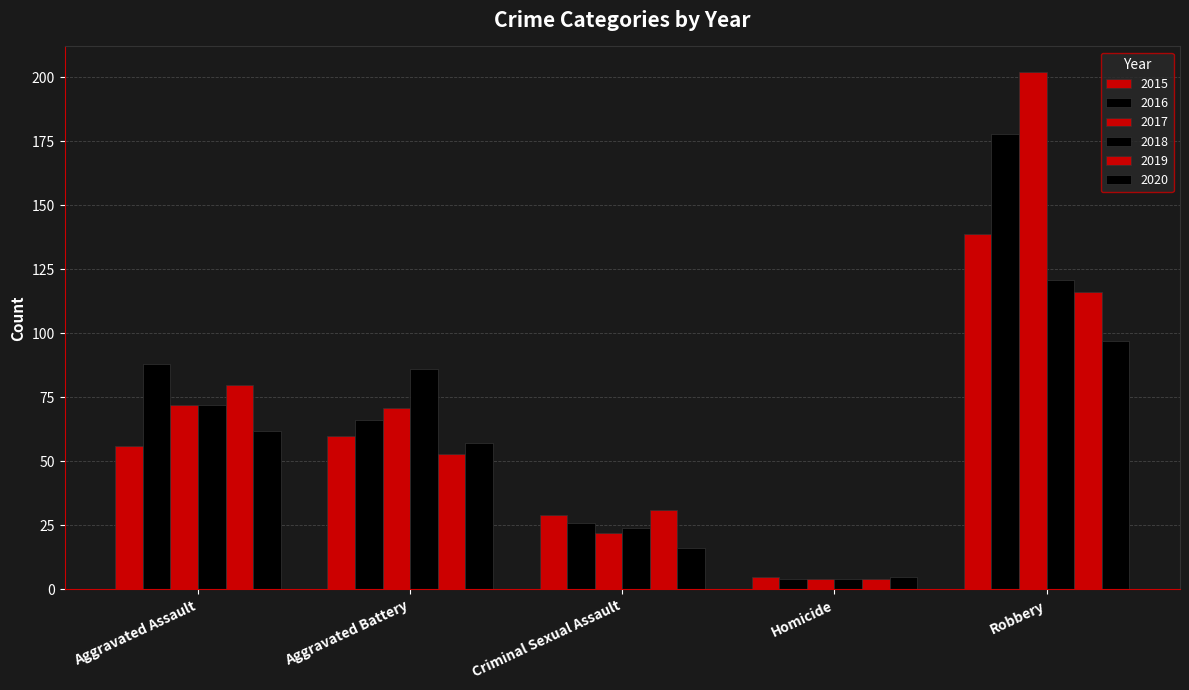

How many bars are there in total?

30